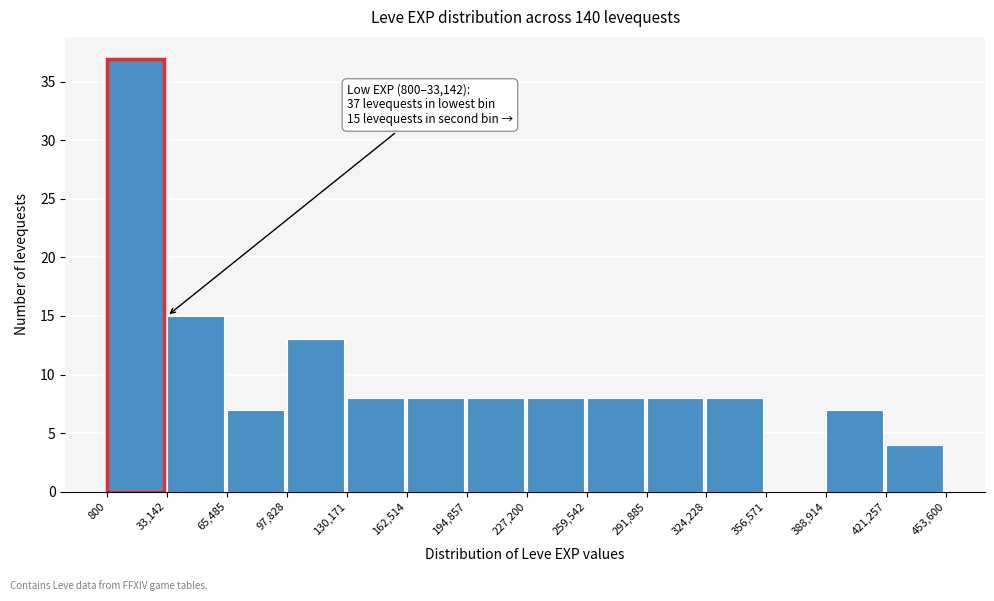

Which range on the x-axis has the tallest bar?

800 to 33,142